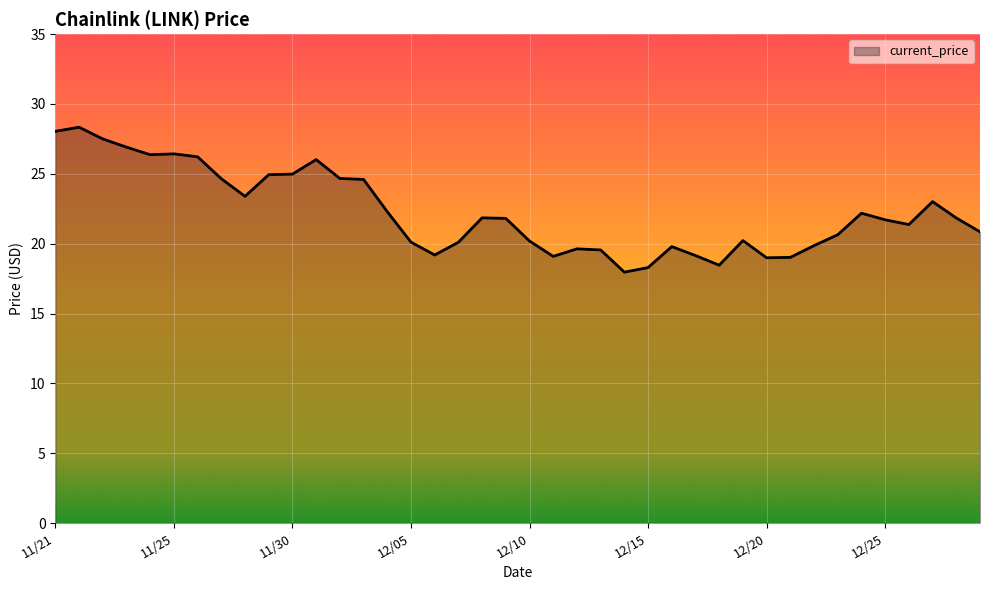

How many distinct data groups are displayed?

1